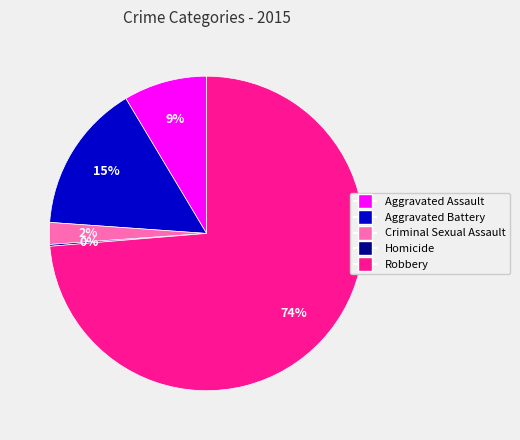

To the nearest percent, what is the difference between the largest and smallest slice percentages?

74%